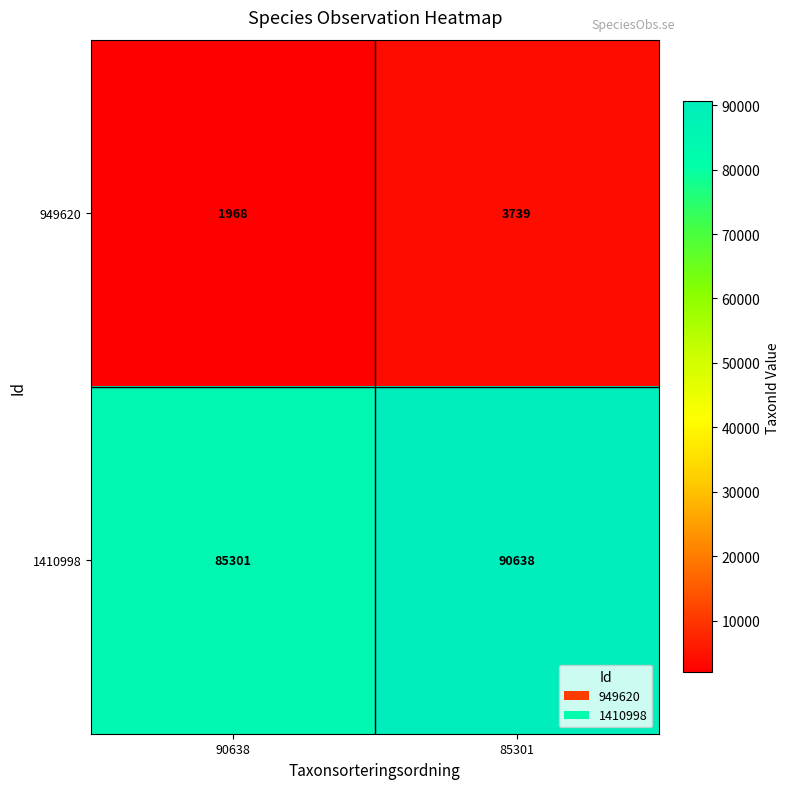

Which series changed the most between 90638 and 85301?

1410998